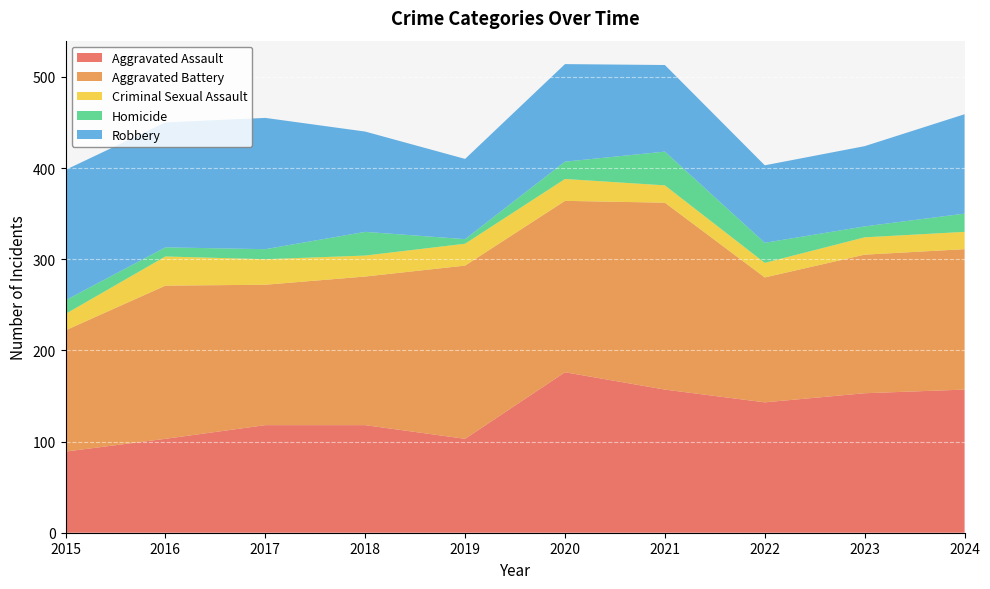

Reading left to right, what are all the values shown in this chart?

Aggravated Assault: 89	103	118	118	103	176	157	143	153	157
Aggravated Battery: 133	168	154	163	190	188	205	137	152	154
Criminal Sexual Assault: 18	32	28	23	24	24	19	16	19	19
Homicide: 15	10	11	26	5	19	37	22	12	20
Robbery: 143	137	144	110	88	107	95	85	88	109